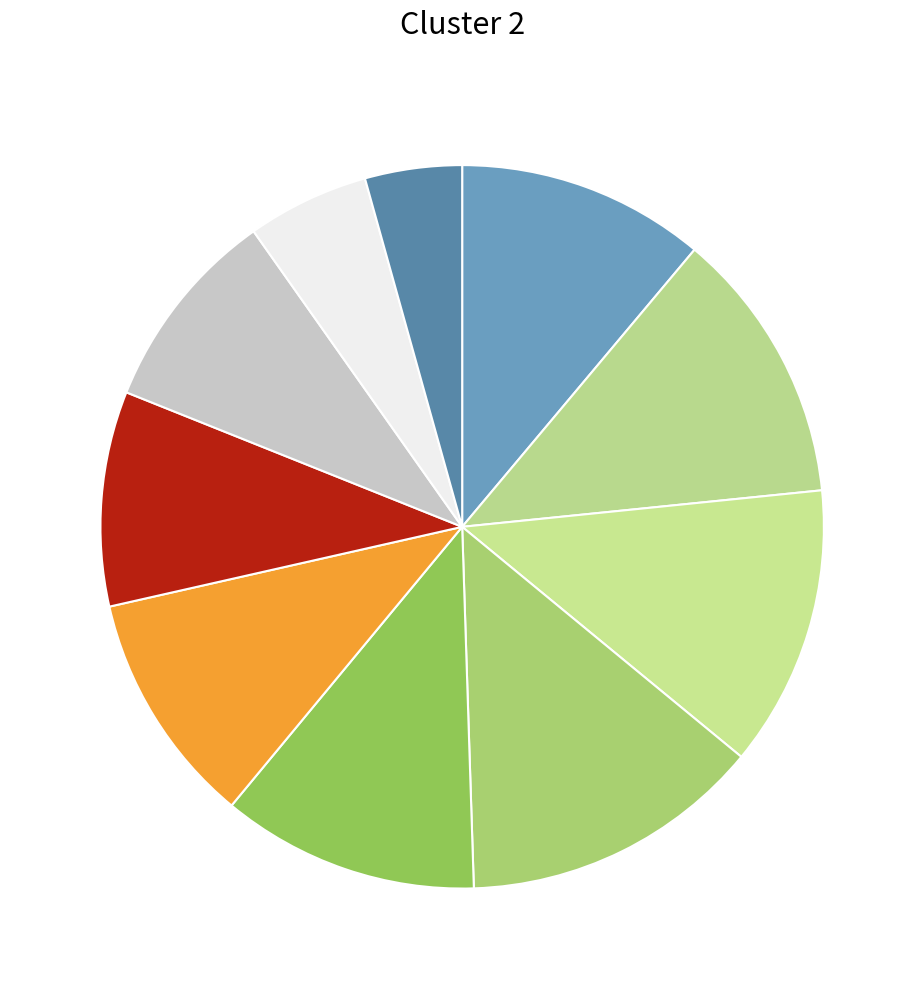

How many slices are in this pie chart?

10